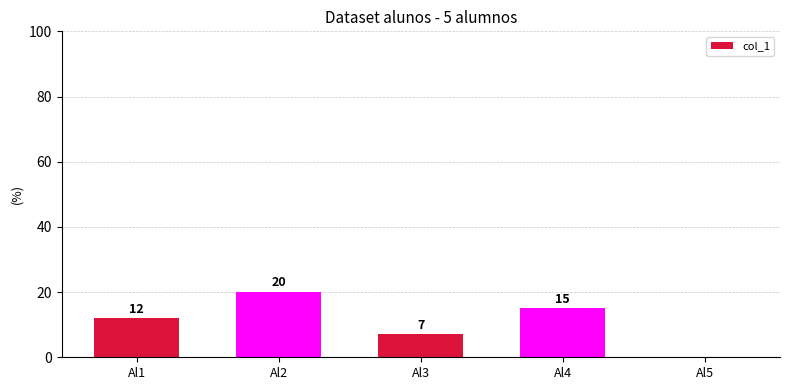

What value does the data have at Al3?

7